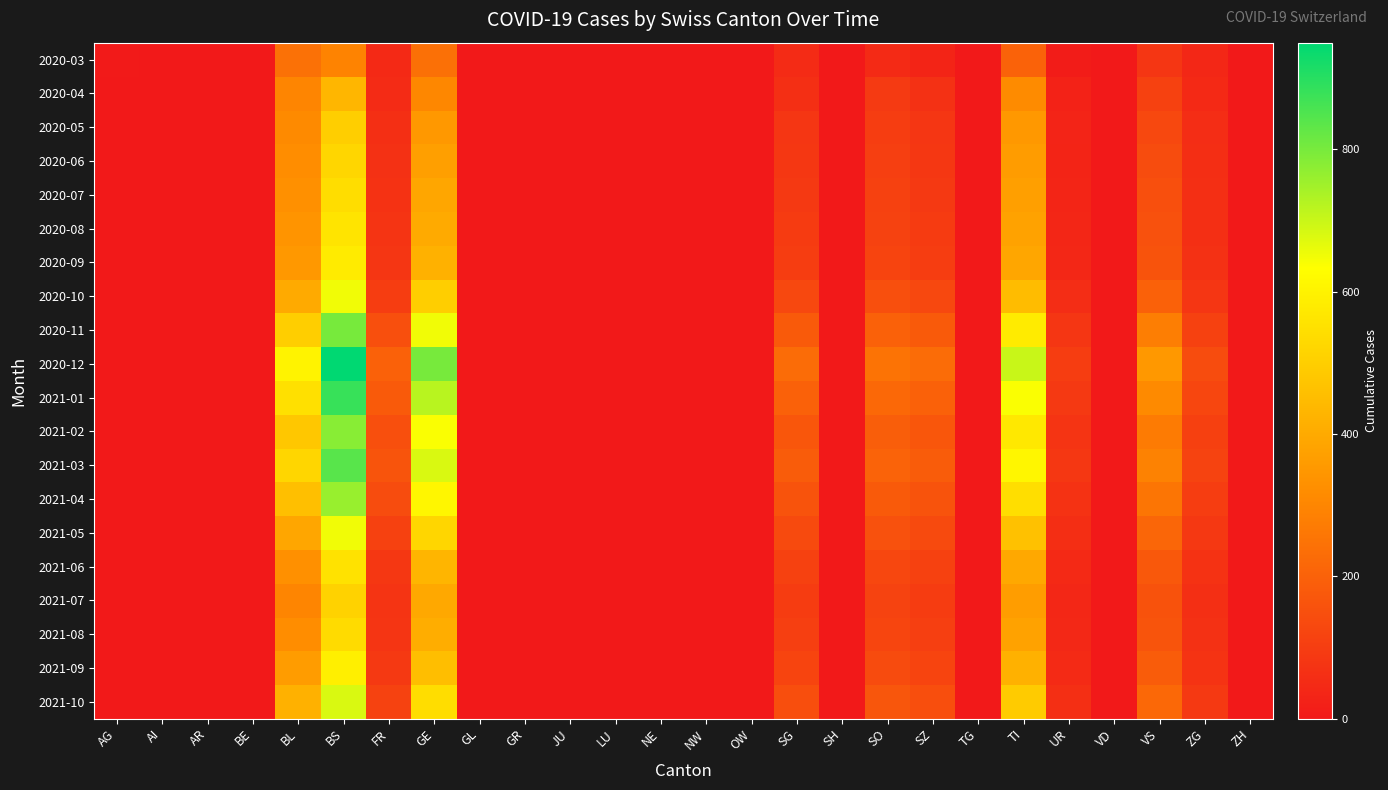

Between OW and SO, which is larger?

SO